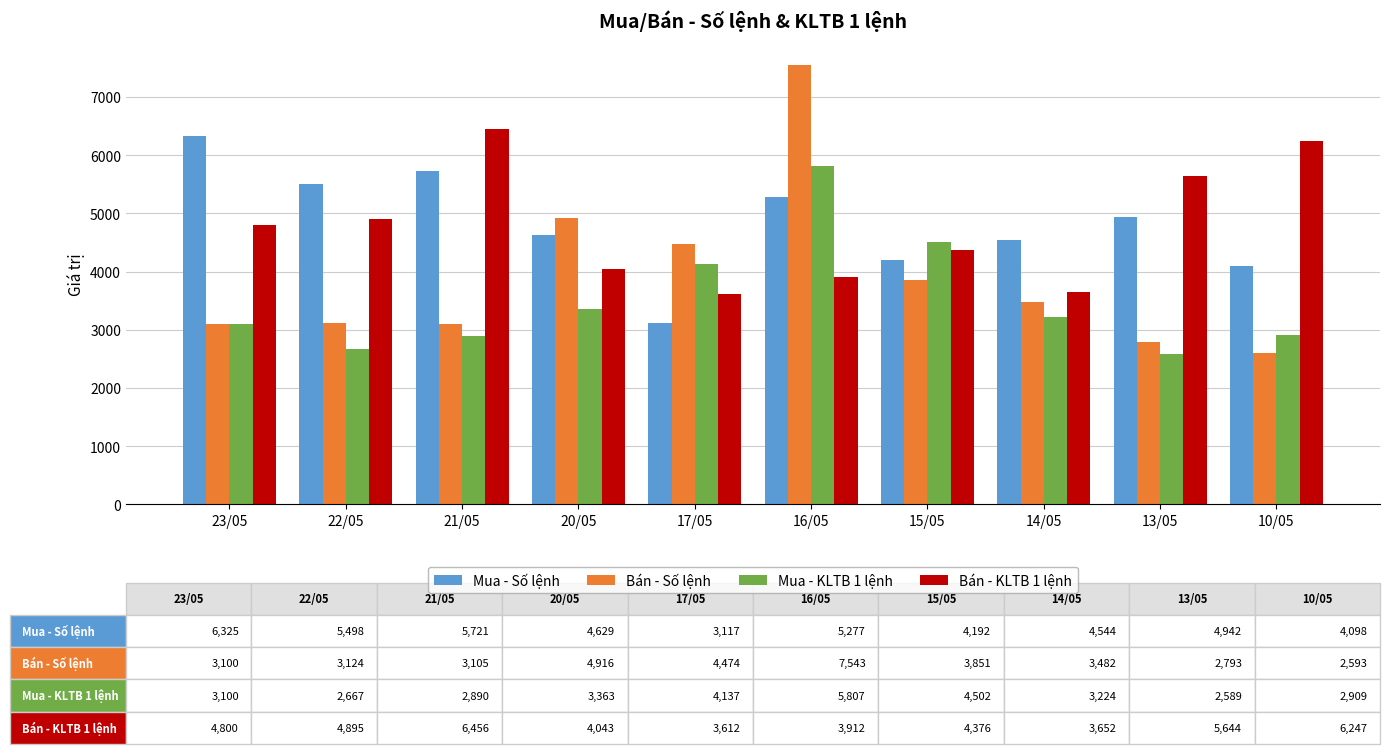

Is it true that Mua - KLTB 1 lệnh equals 1636 at 21/05?

False